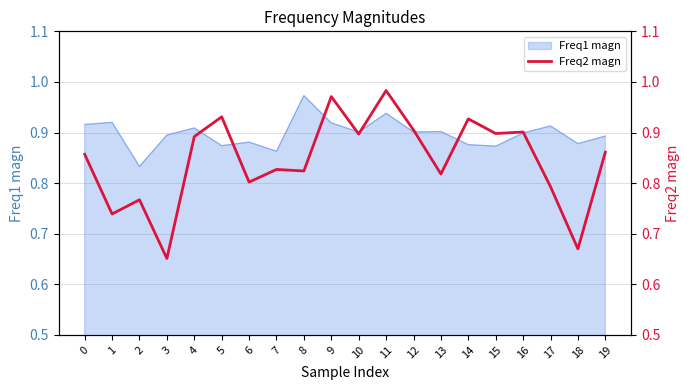

The value of Freq1 magn at 16 is 0.9. True or false?

True